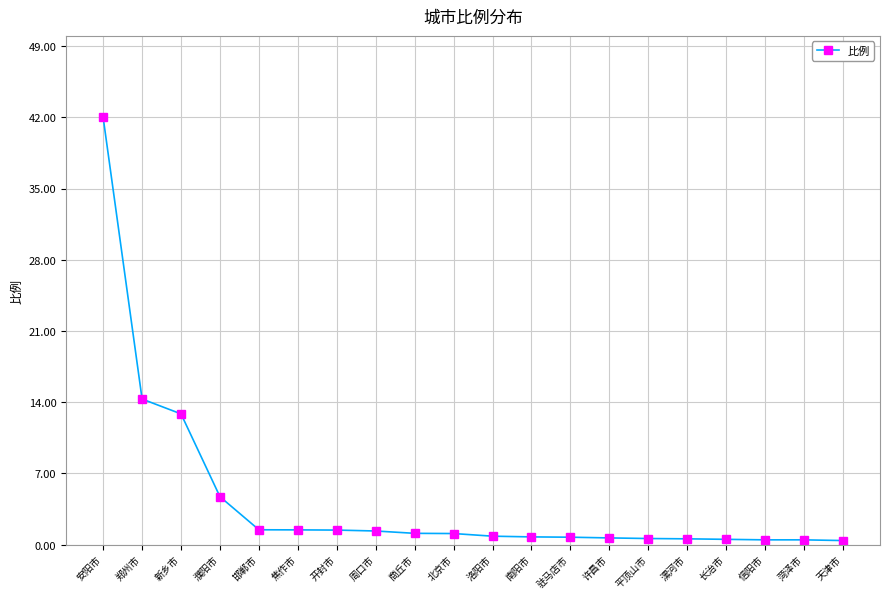

What is the maximum value shown in the chart?

42.0